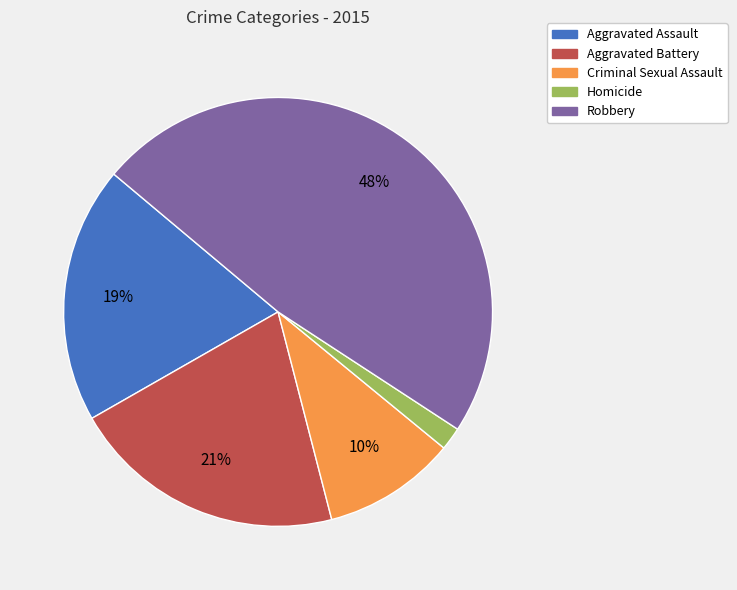

To the nearest percent, what is the difference between the largest and smallest slice percentages?

46%